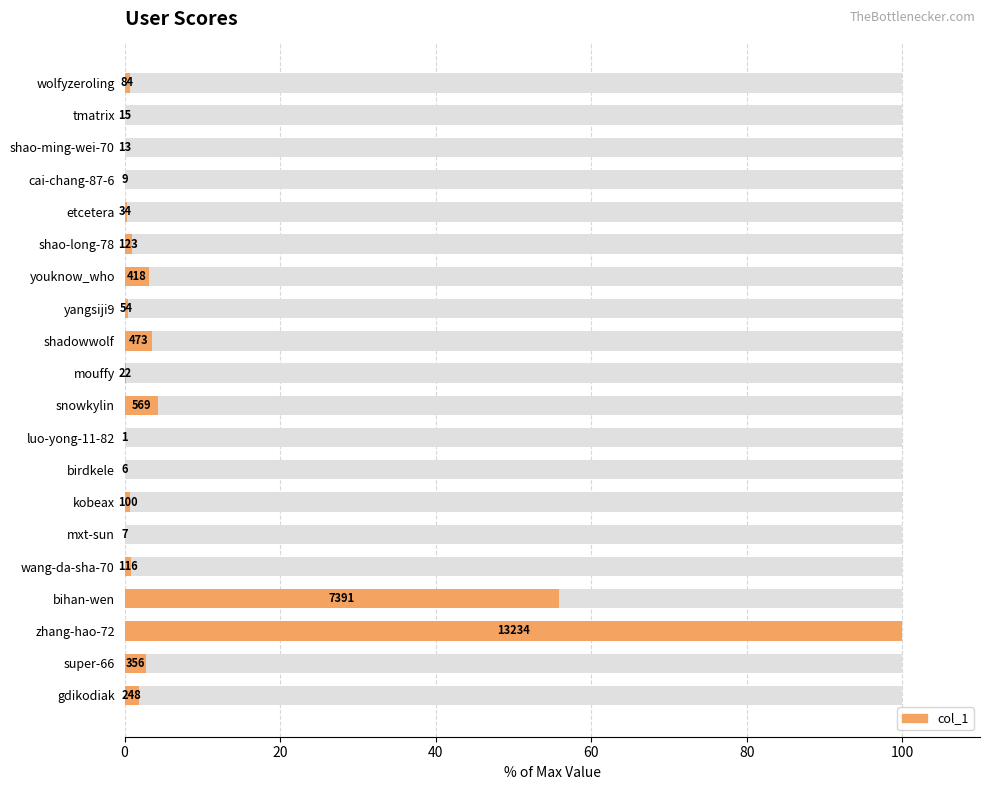

Read the value at kobeax.

0.8